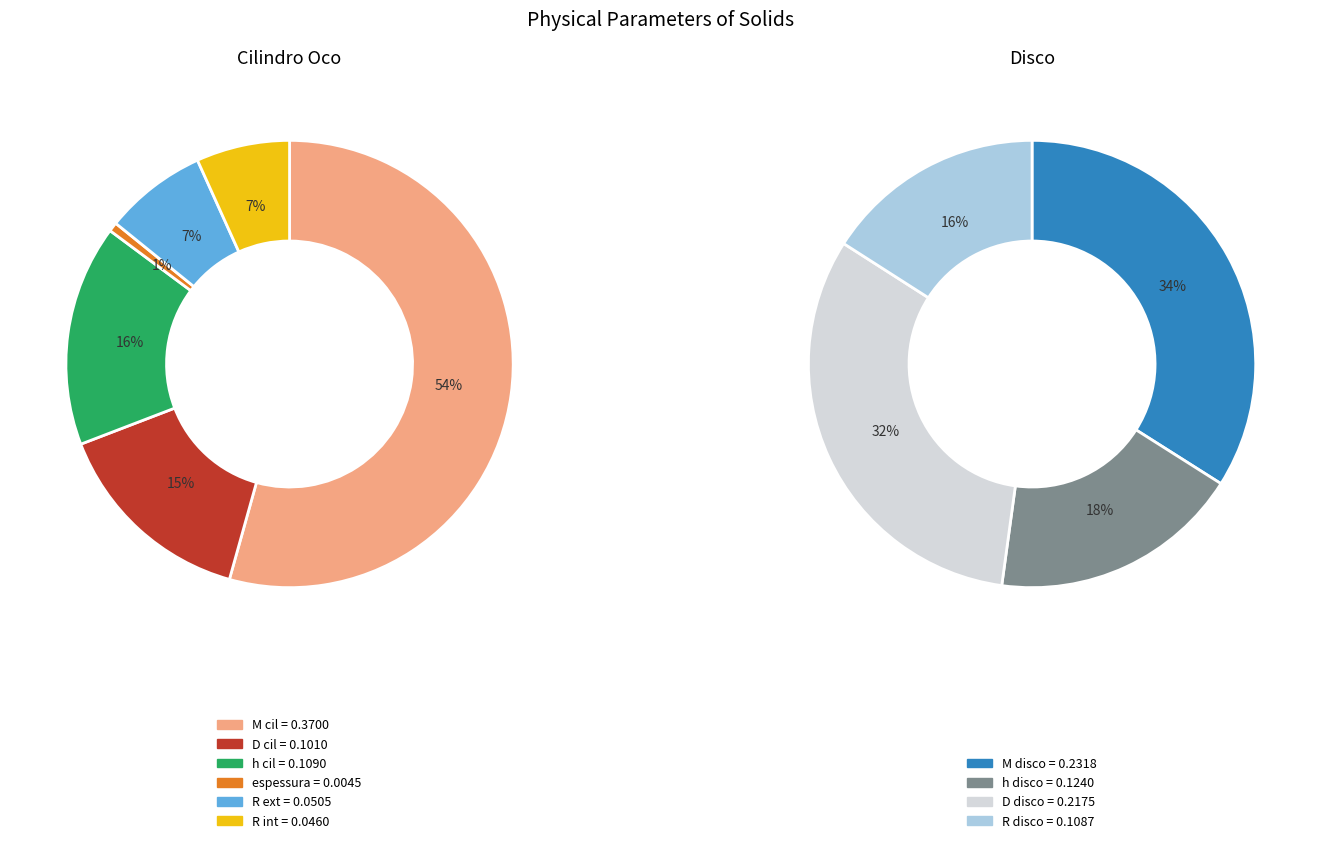

What is the smallest slice in the pie chart?

espessura